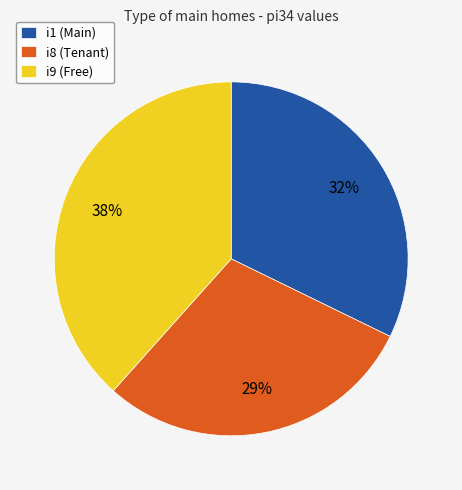

How many segments does this pie chart have?

3